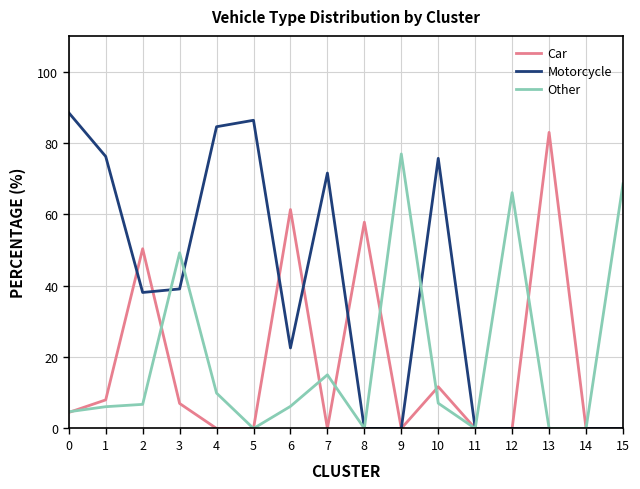

What is the difference between the maximum and minimum values in the Car series?

83.0